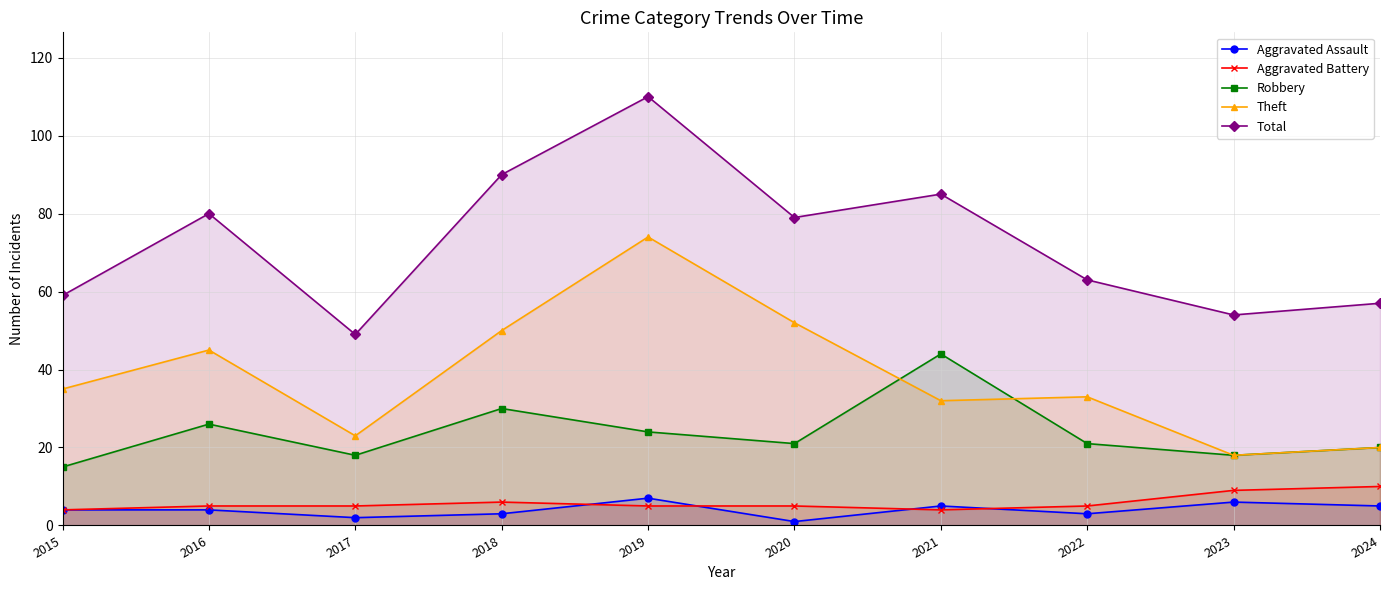

How many lines are shown in the chart?

5